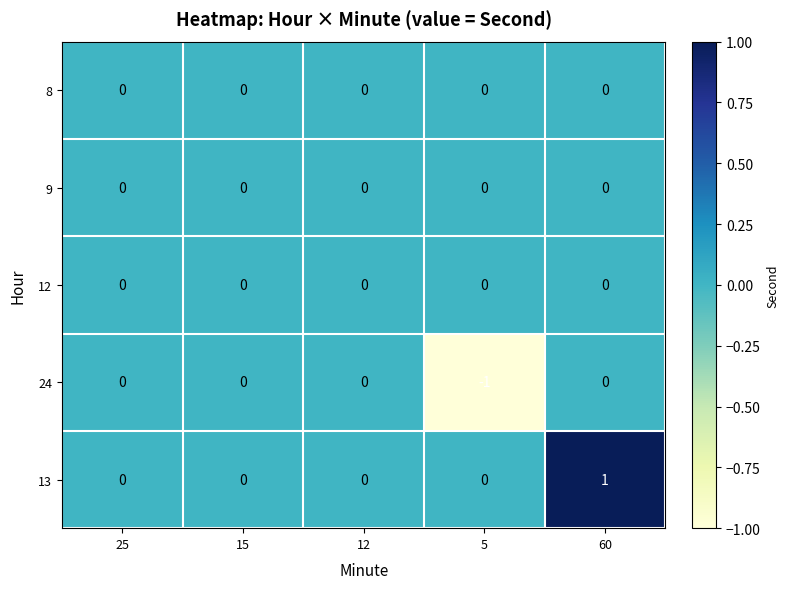

How many data points does each series have?

5